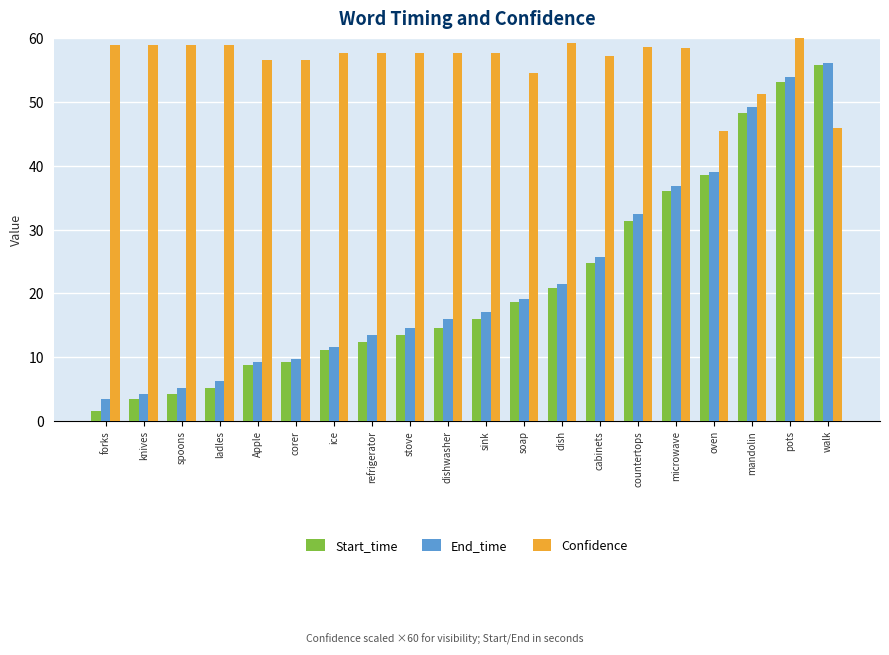

The Confidence series shows 60.0 at pots. True or false?

True